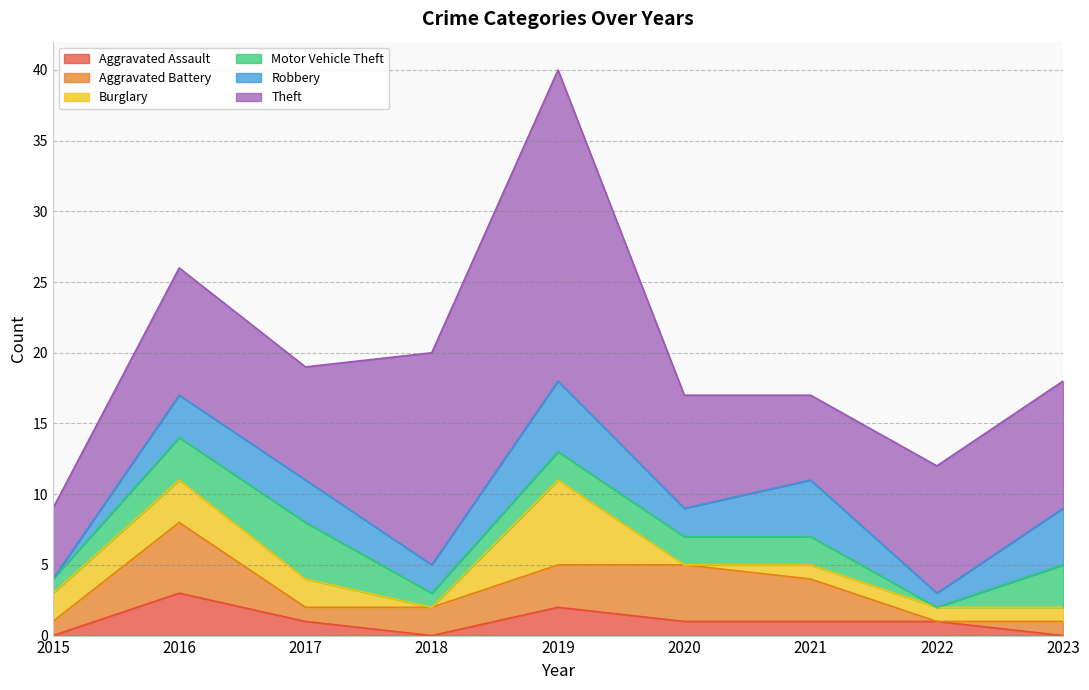

How many data points in Burglary are less than 1?

2